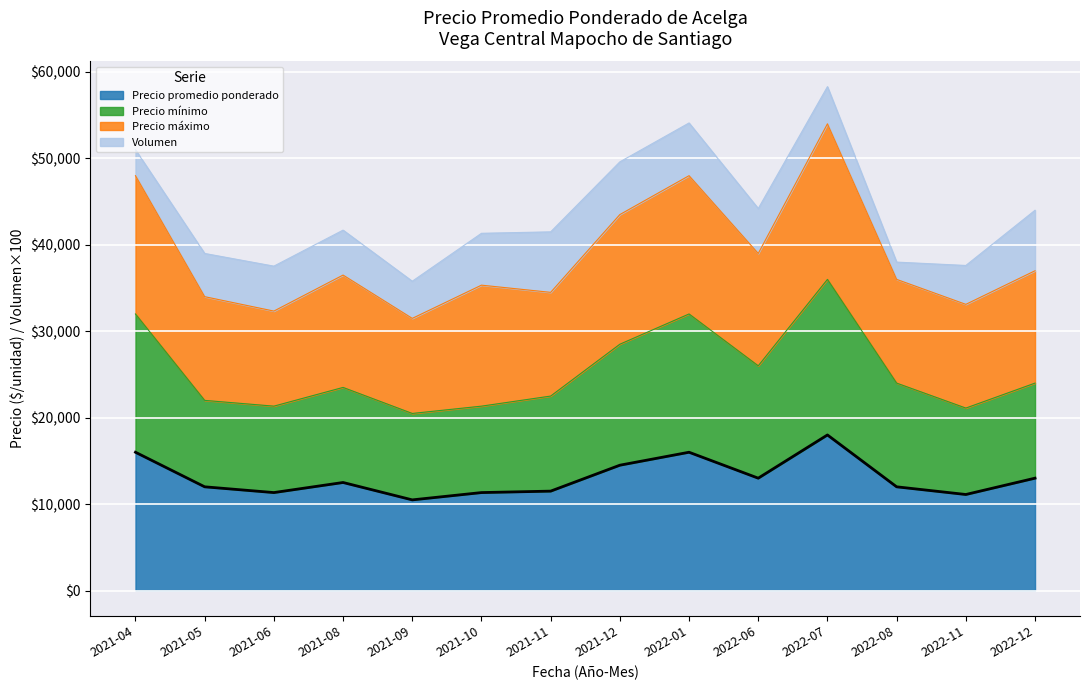

How many categories are shown in the chart?

14